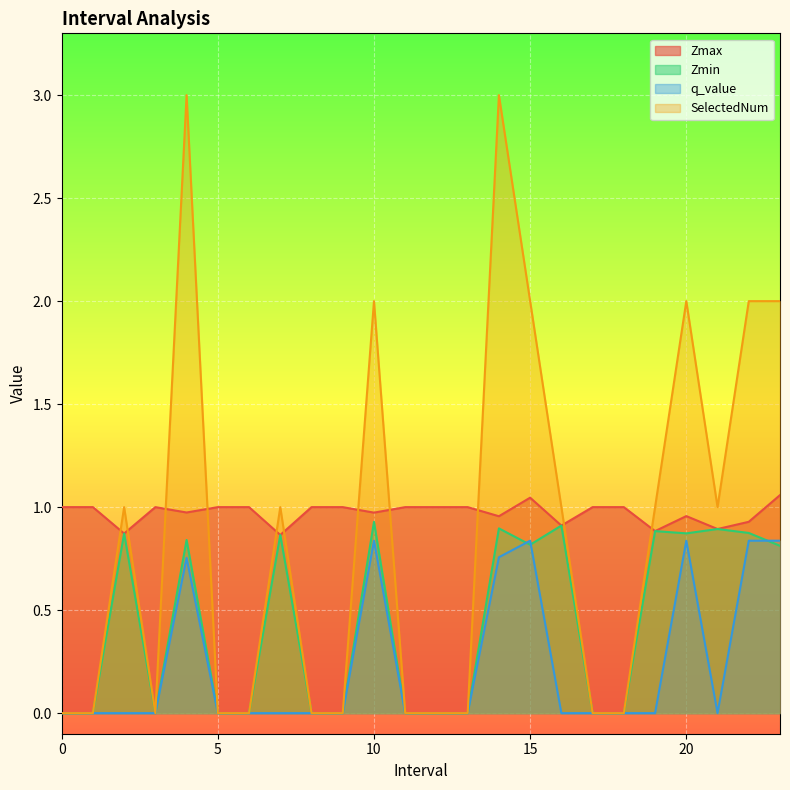

At which category does Zmax reach its first local valley?

2